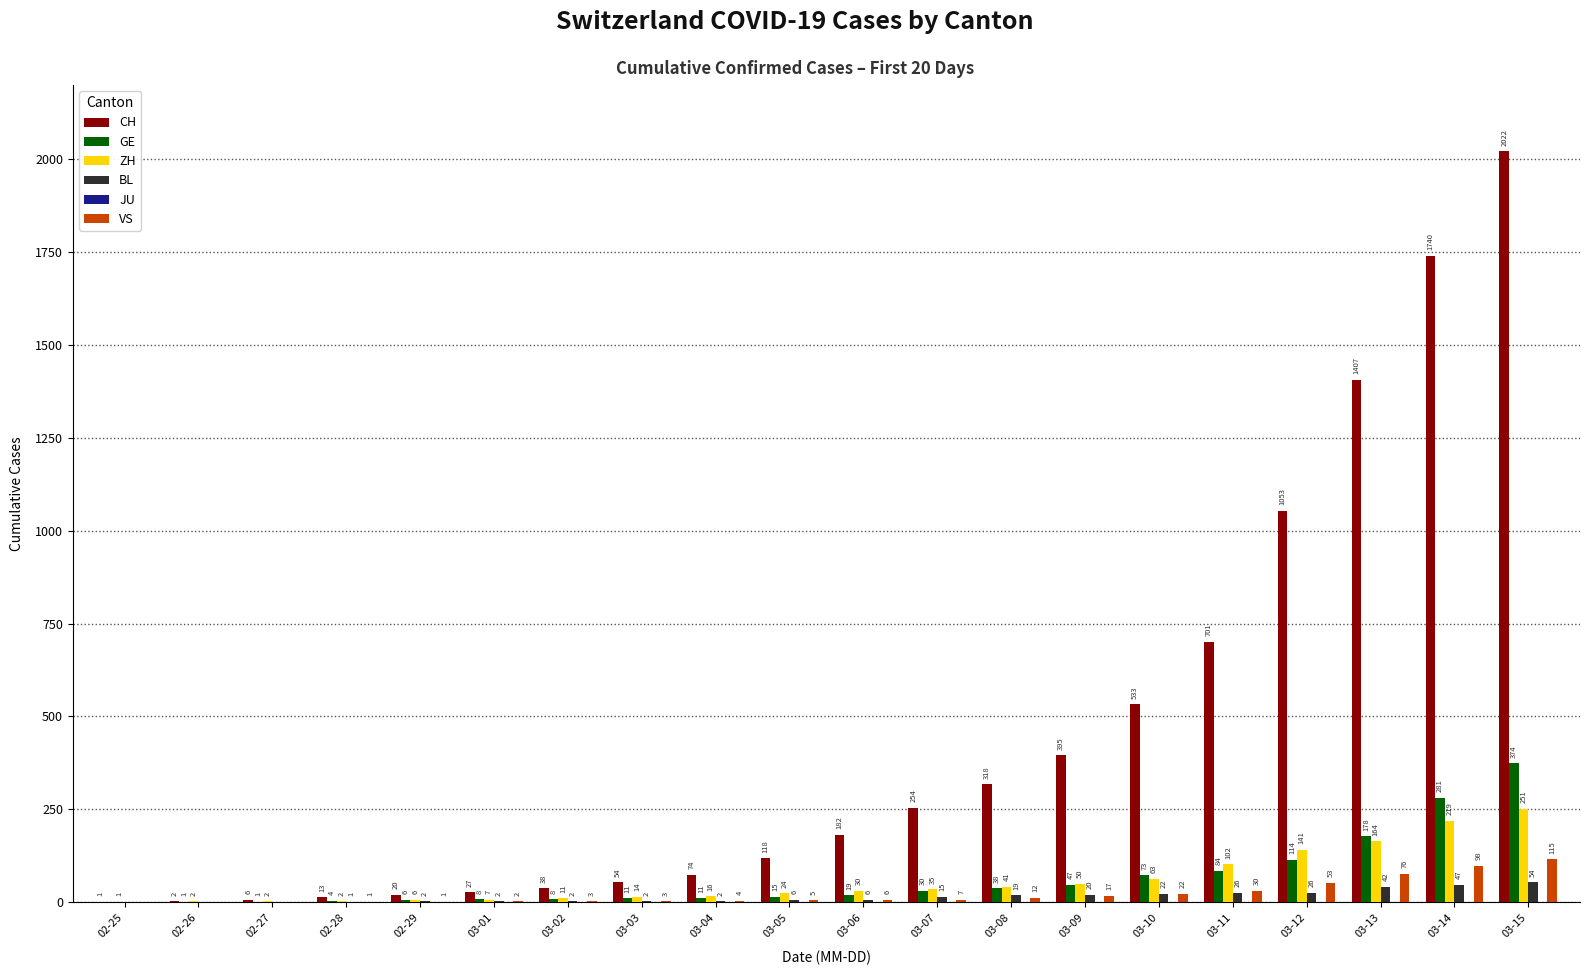

Between 02-25 and 03-15, which series saw the biggest shift?

CH